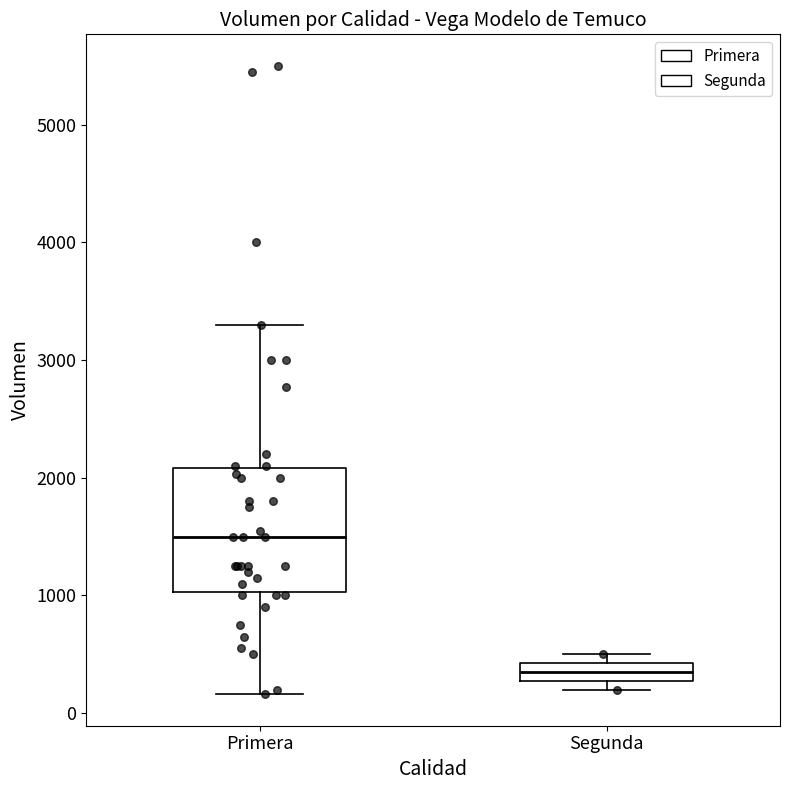

Reading left to right, transcribe this box plot: for each box, give where its median line is, the range the box spans, and where its two whiskers end, as read against the y-axis. The values are not printed on the chart, so give them approximately, as read against the axis.

Primera: median 1500, box 1000 to 2100, whiskers 200 to 3300
Segunda: median 400 (inside the box), box 300 to 400, whiskers 200 to 500